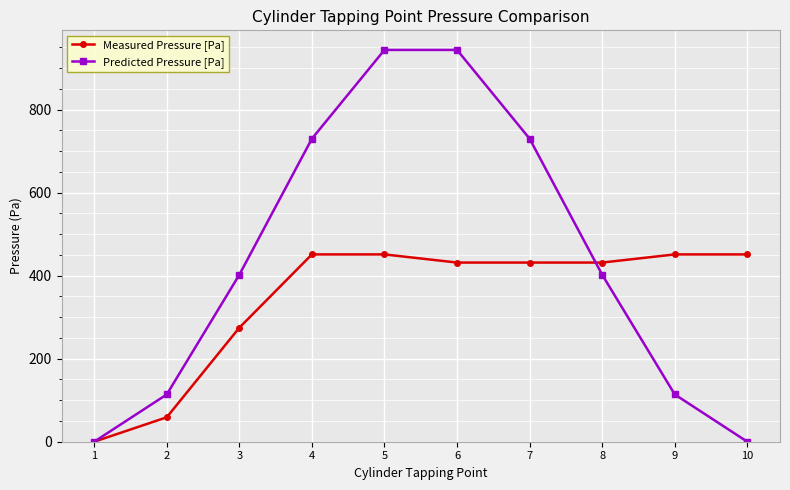

What is the total value across all series at 7?

1161.7